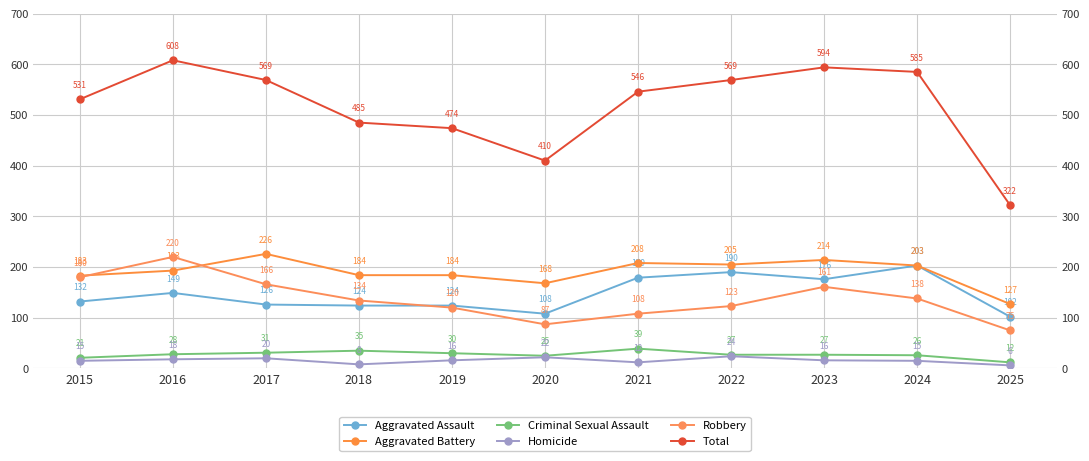

What value does the Total series have at 2017?

569